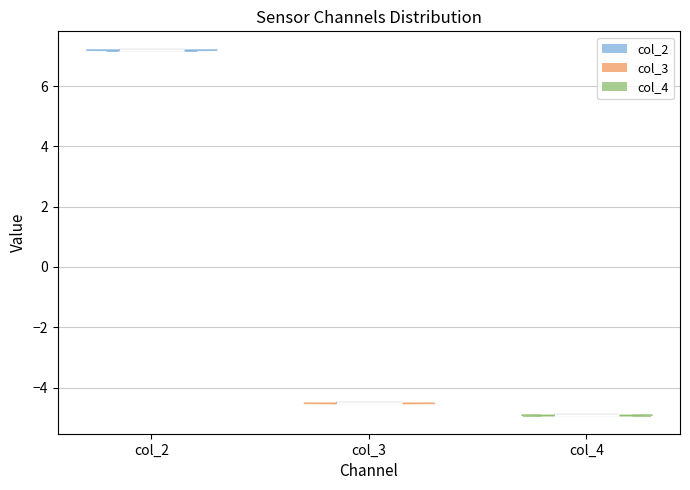

Which violin has the highest median line?

col_2